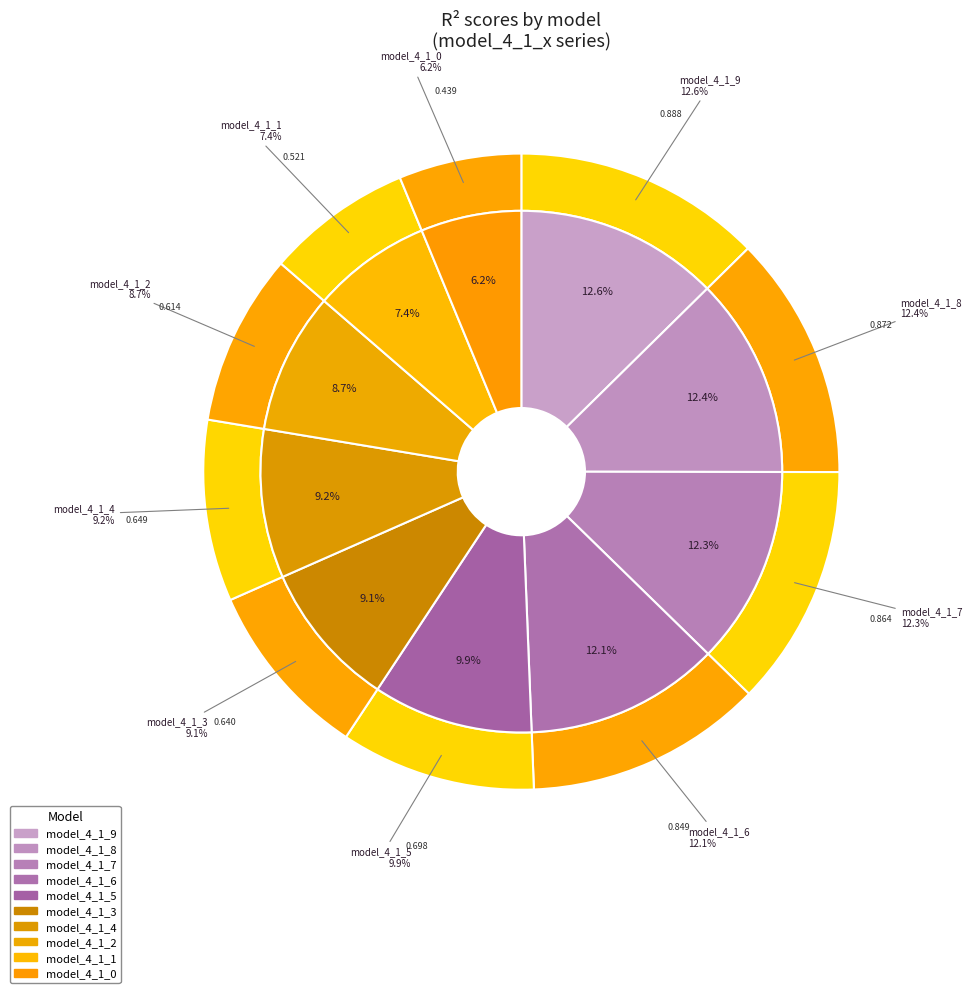

Rank the categories by value from lowest to highest.

model_4_1_0, model_4_1_1, model_4_1_2, model_4_1_3, model_4_1_4, model_4_1_5, model_4_1_6, model_4_1_7, model_4_1_8, model_4_1_9